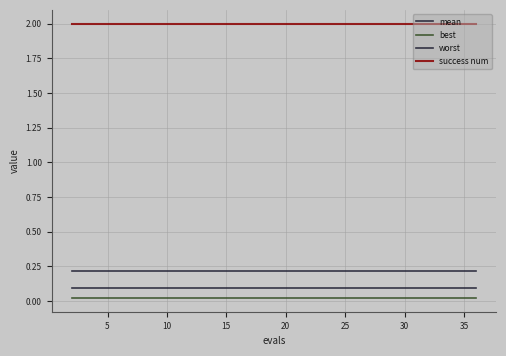

What is the average value of the worst series?

0.2